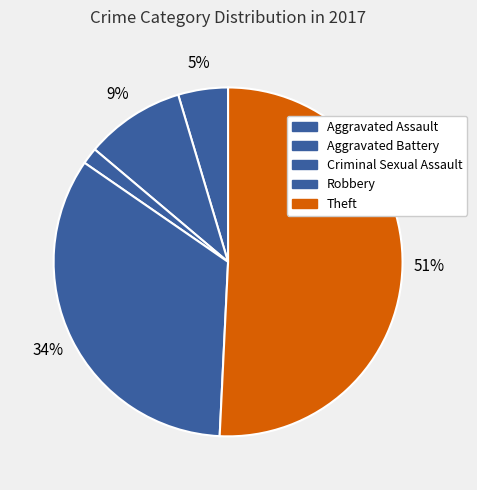

Count the number of slices in the pie.

5